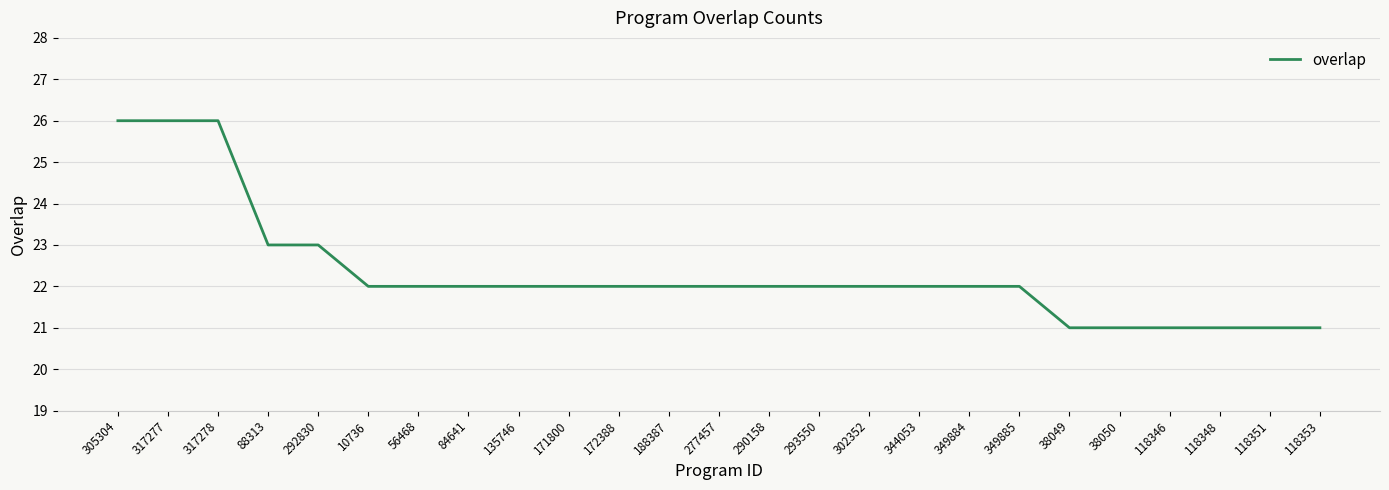

What position from the left is 188387?

12